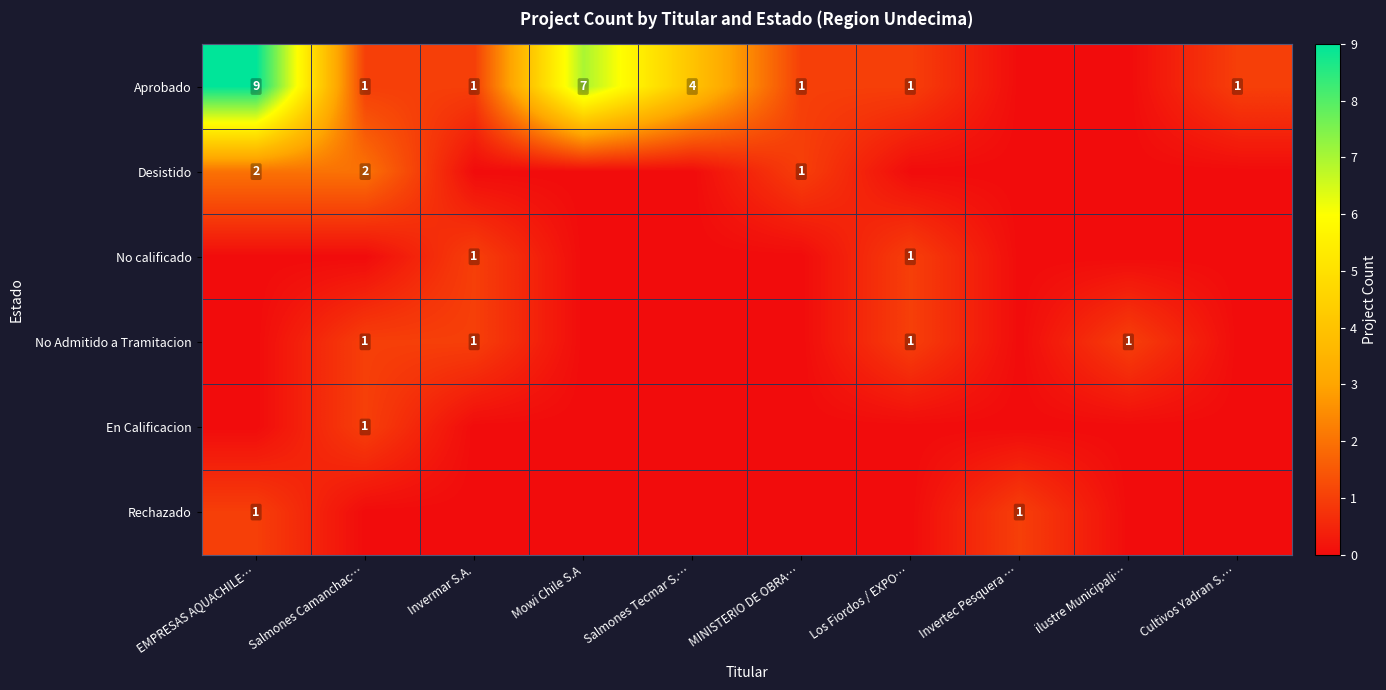

The value of No Admitido a Tramitacion at Invermar S.A. is 1. True or false?

True